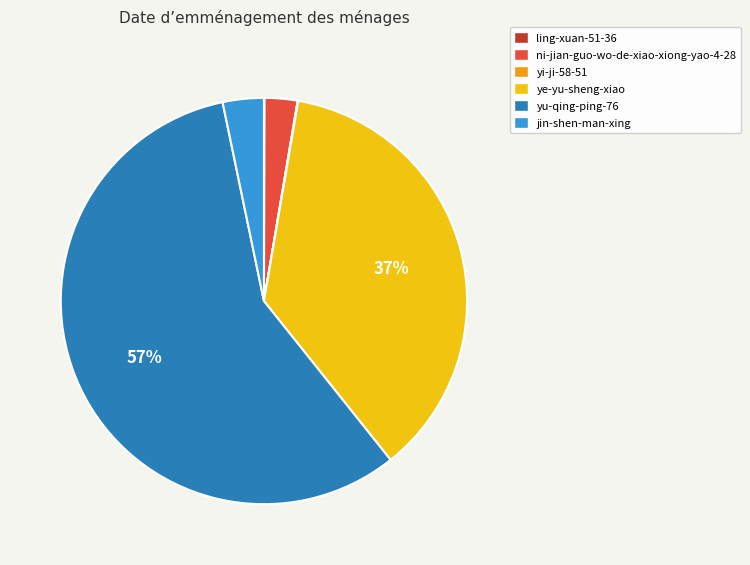

Is it true that jin-shen-man-xing is 3% of the pie?

True